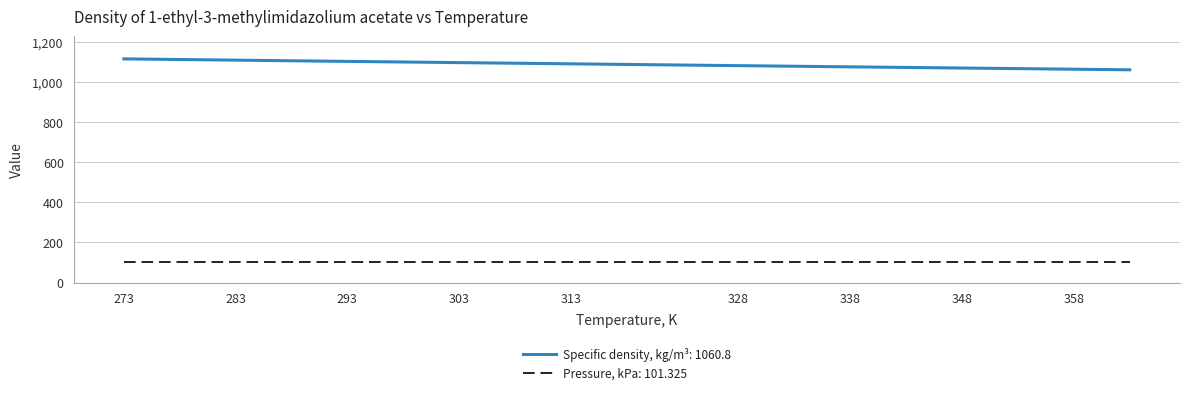

How many lines are shown in the chart?

2